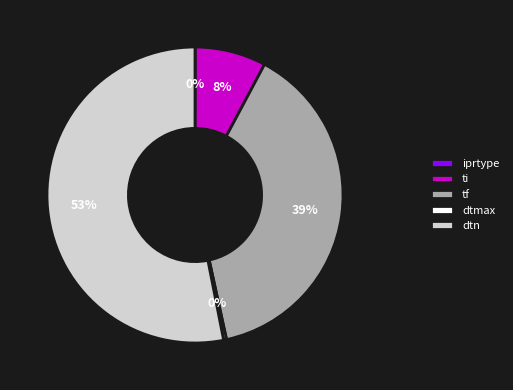

To the nearest percent, what percentage of the pie is ti?

8%